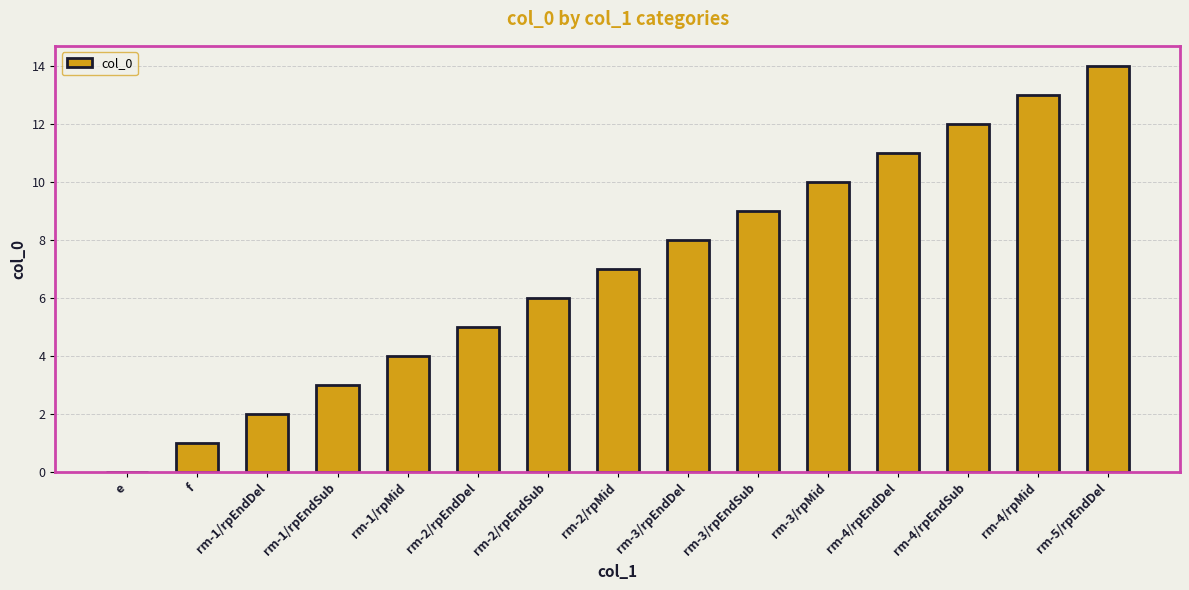

What is the maximum value shown in the chart?

14